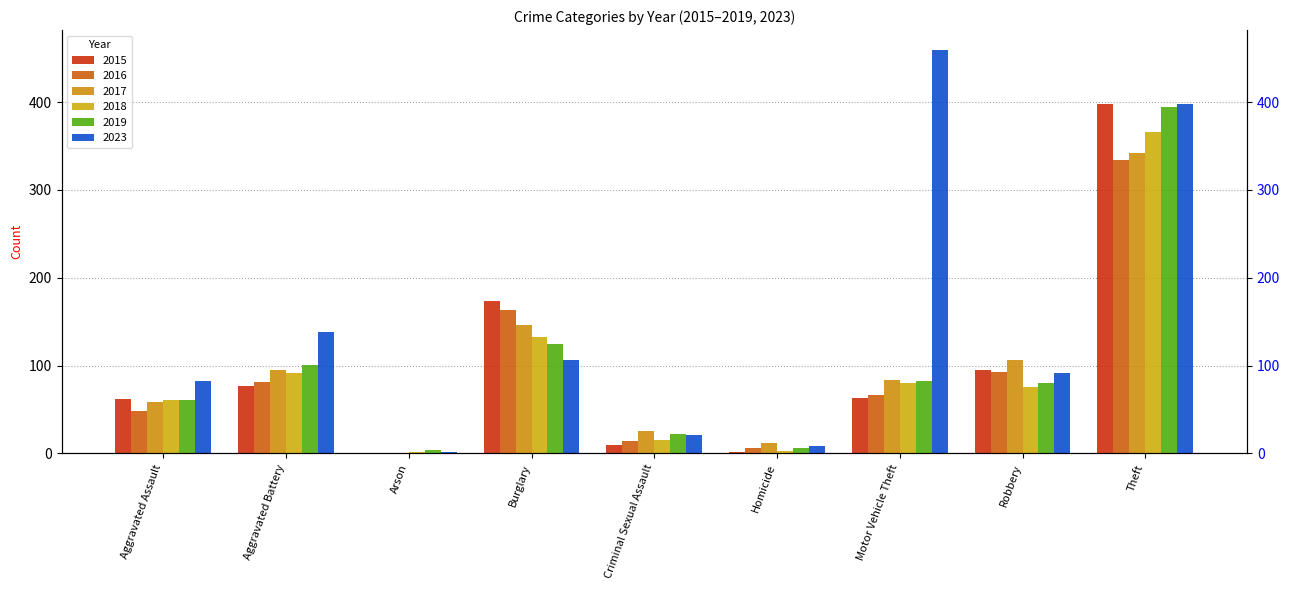

List the series in order of their peak value, lowest first.

2016, 2017, 2018, 2019, 2015, 2023